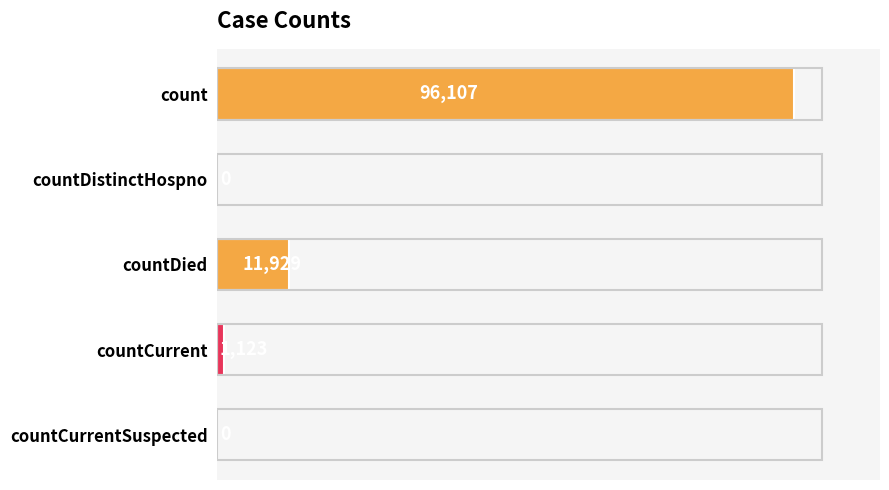

How many values are above zero?

3